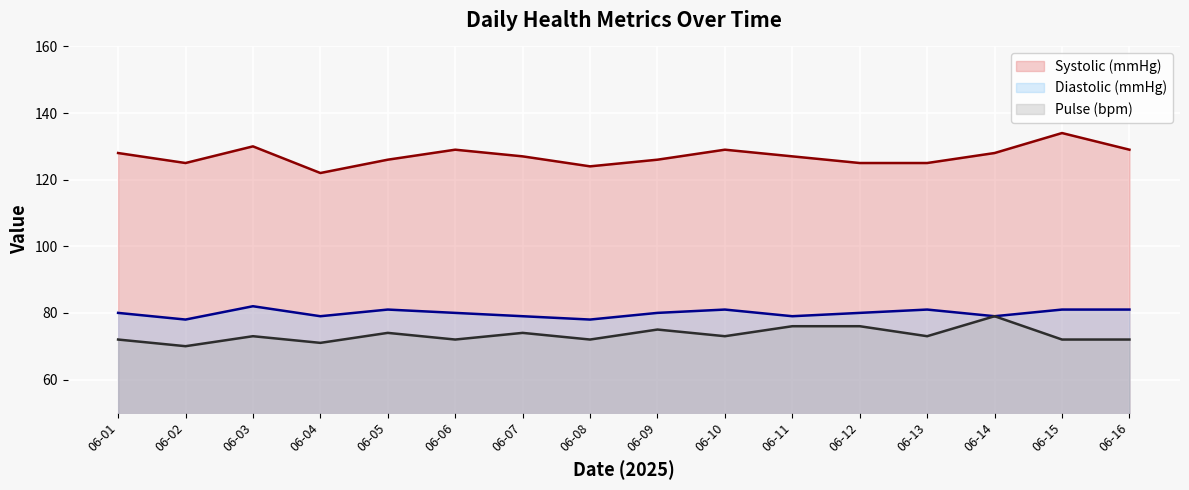

How many interior local valleys does the Systolic (mmHg) series have?

3